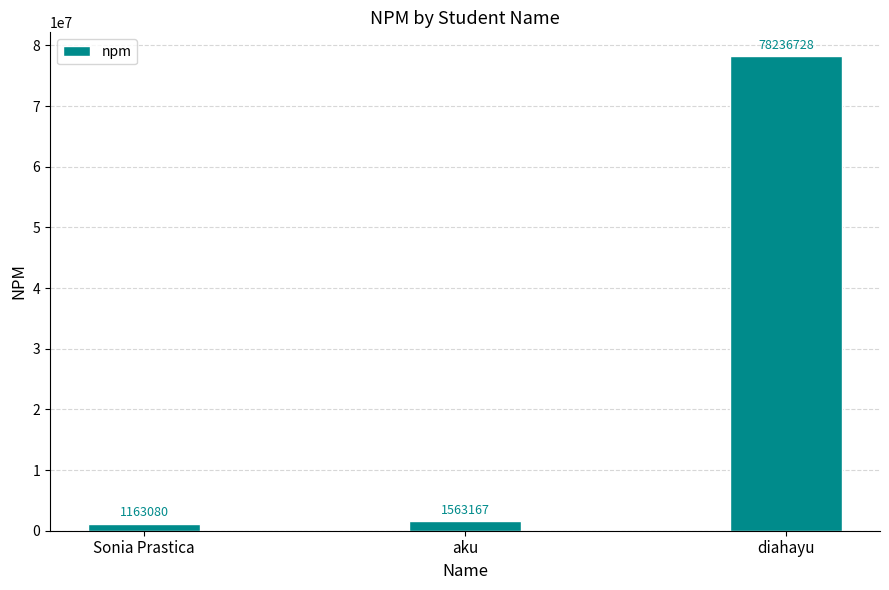

What is the difference between the maximum and second lowest values?

76673561